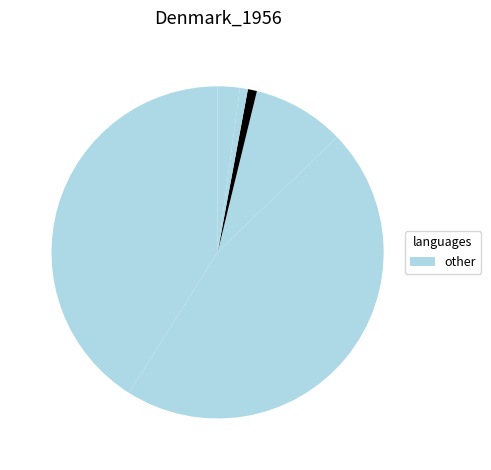

Count the number of slices in the pie.

6